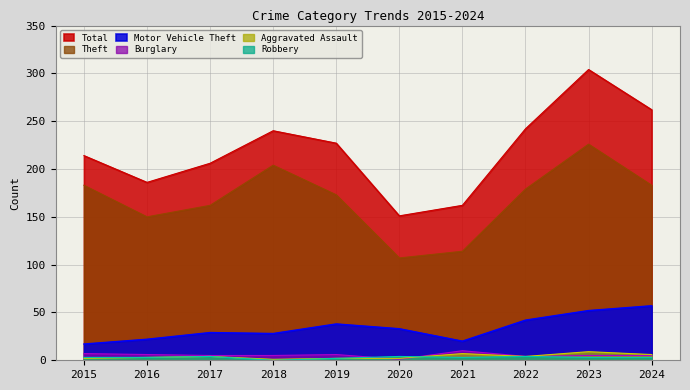

What are all the series names shown in the legend?

Total, Theft, Motor Vehicle Theft, Burglary, Aggravated Assault, Robbery